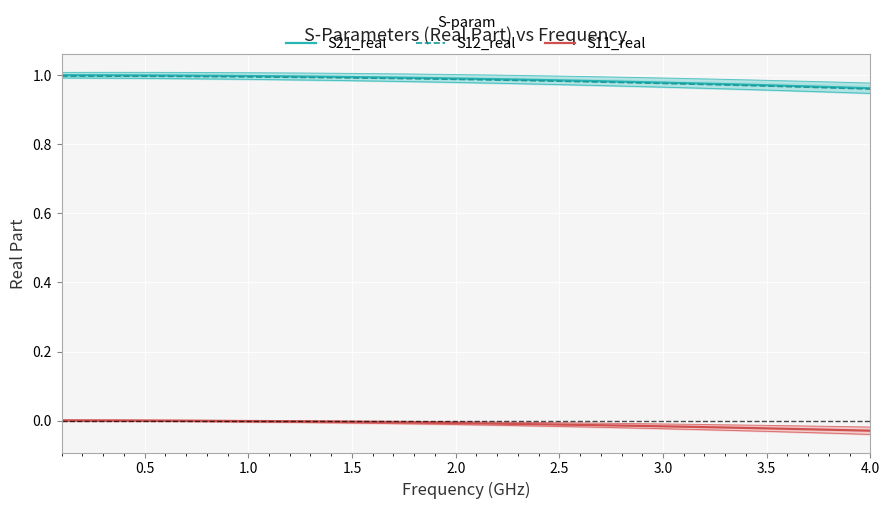

Reading left to right, extract all data points from this chart.

S21_real: 1.0	1.0	1.0	1.0	1.0	1.0	1.0	1.0	1.0	1.0	1.0	1.0	1.0	1.0	1.0	1.0	1.0	1.0	1.0	1.0	1.0	1.0	1.0	1.0	1.0	1.0	1.0	1.0	1.0	1.0	1.0	1.0	1.0	1.0	1.0	1.0	1.0	1.0	1.0	1.0
S12_real: 1.0	1.0	1.0	1.0	1.0	1.0	1.0	1.0	1.0	1.0	1.0	1.0	1.0	1.0	1.0	1.0	1.0	1.0	1.0	1.0	1.0	1.0	1.0	1.0	1.0	1.0	1.0	1.0	1.0	1.0	1.0	1.0	1.0	1.0	1.0	1.0	1.0	1.0	1.0	1.0
S11_real: 0.0	0.0	0.0	0.0	0.0	-0.0	-0.0	-0.0	-0.0	-0.0	-0.0	-0.0	-0.0	-0.0	-0.0	-0.0	-0.0	-0.0	-0.0	-0.0	-0.0	-0.0	-0.0	-0.0	-0.0	-0.0	-0.0	-0.0	-0.0	-0.0	-0.0	-0.0	-0.0	-0.0	-0.0	-0.0	-0.0	-0.0	-0.0	-0.0